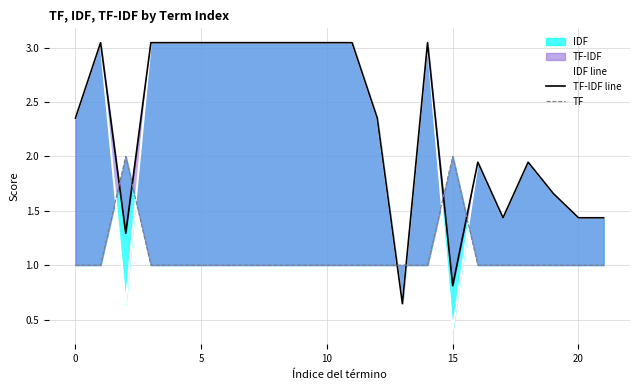

What is the difference between the maximum and minimum values in the TF-IDF line series?

2.4